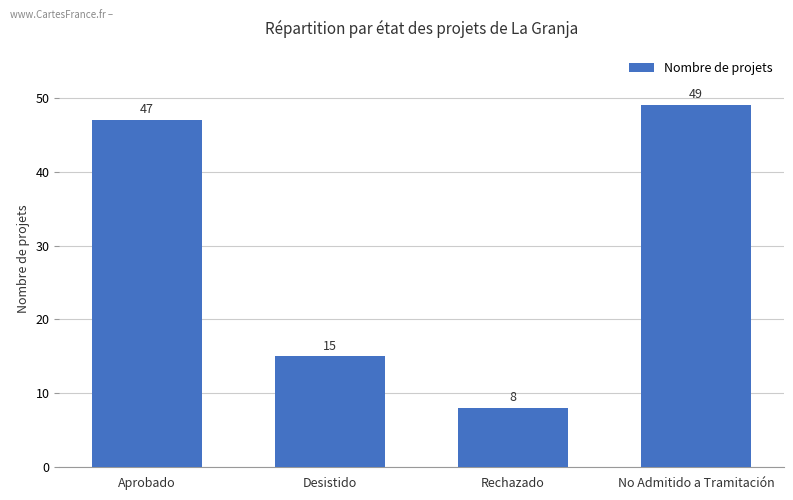

What position from the left is Aprobado?

1